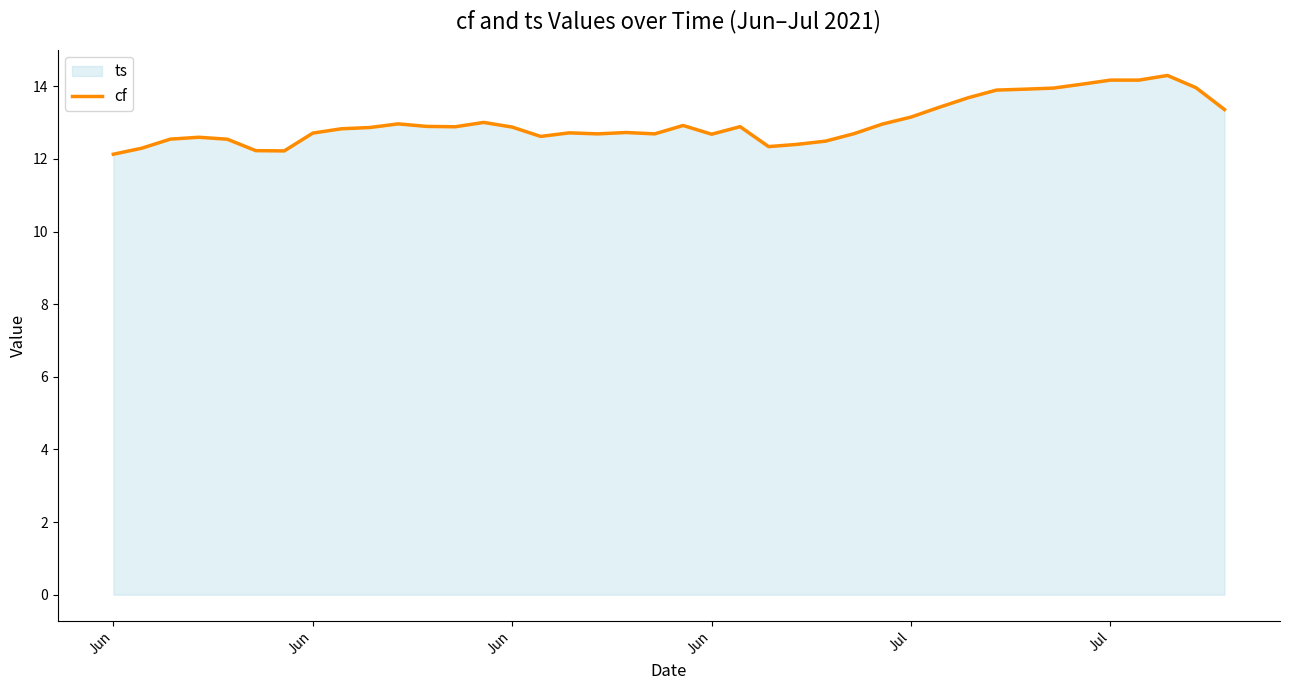

What is the value of the 14th point from the left?

13.0